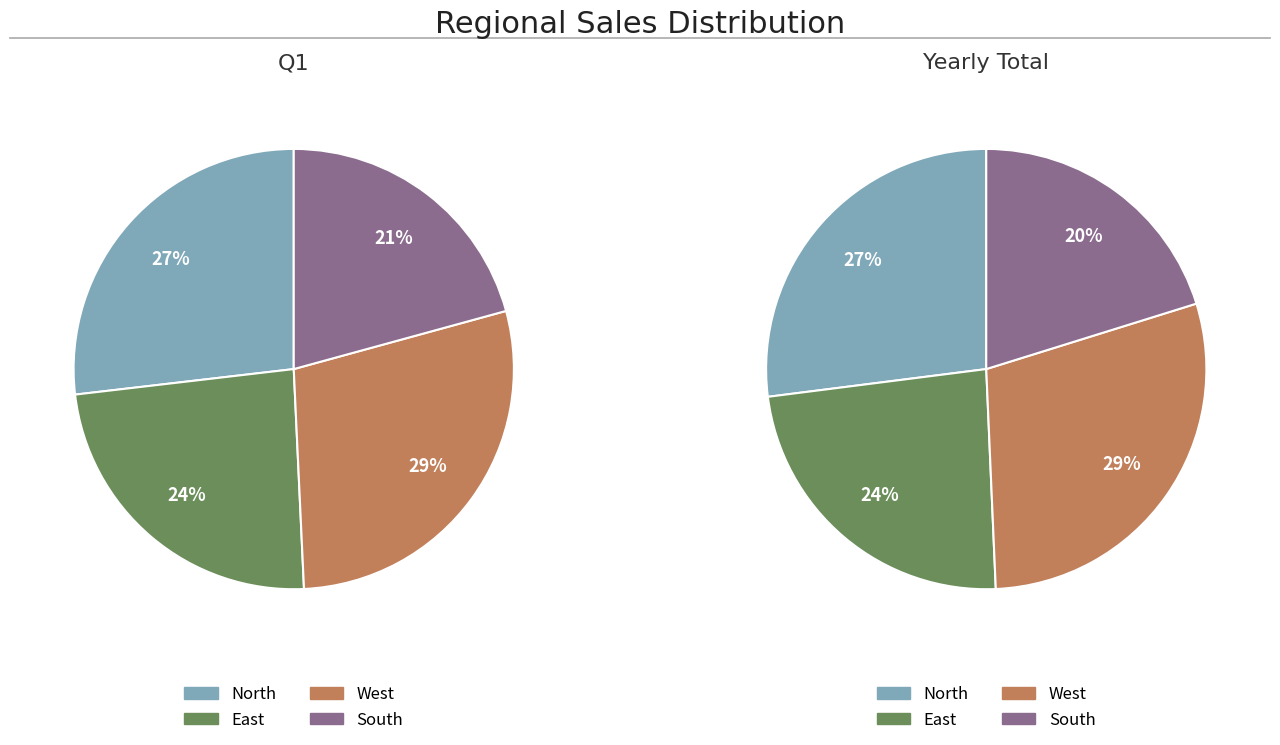

What percentage is the West slice, to the nearest percent?

29%